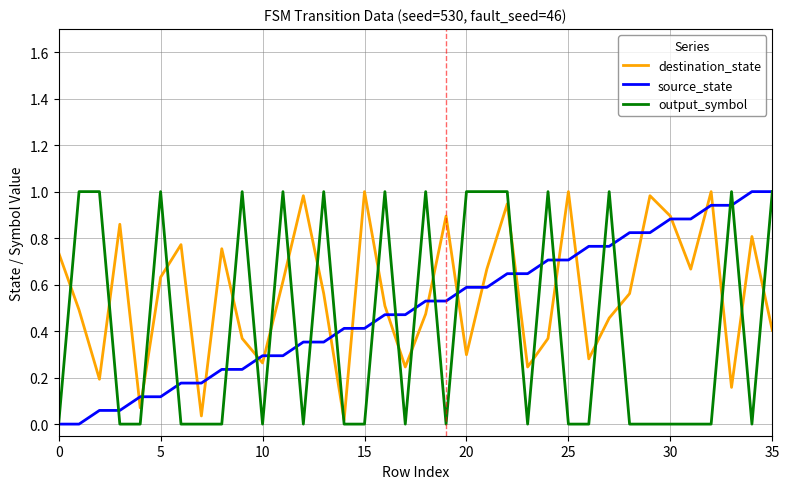

How many intersections are there between destination_state and output_symbol?

23